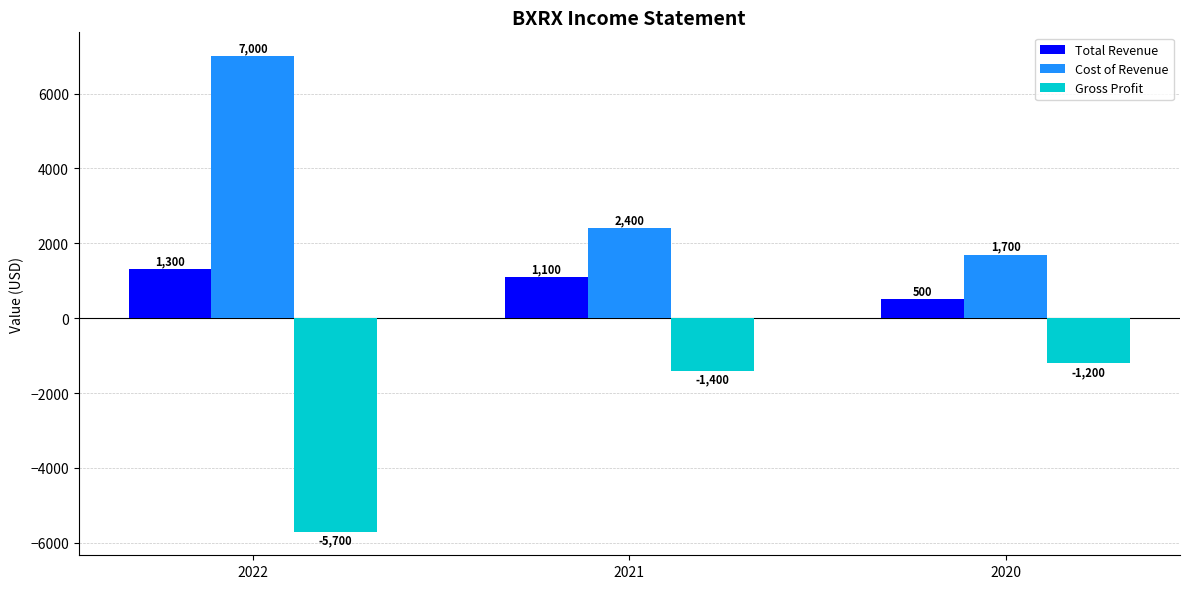

List the labels in order of Gross Profit value, smallest first.

2022, 2021, 2020